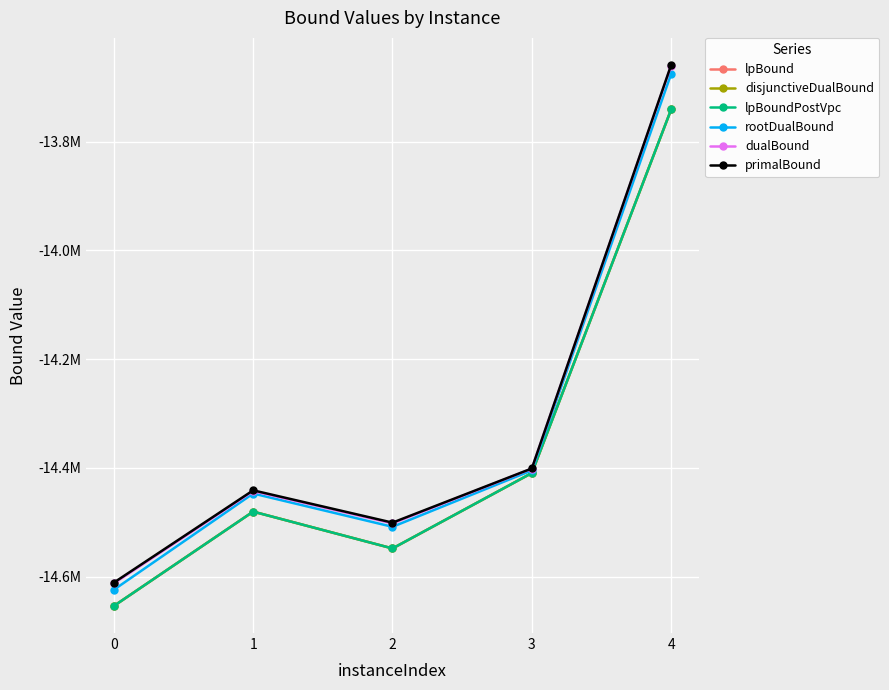

Is this an area chart (filled region under the line)?

No